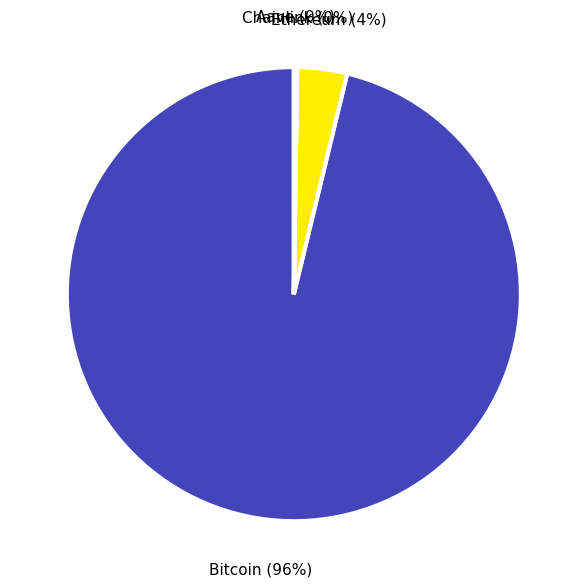

To the nearest percent, what is the difference between the largest and smallest slice percentages?

96%